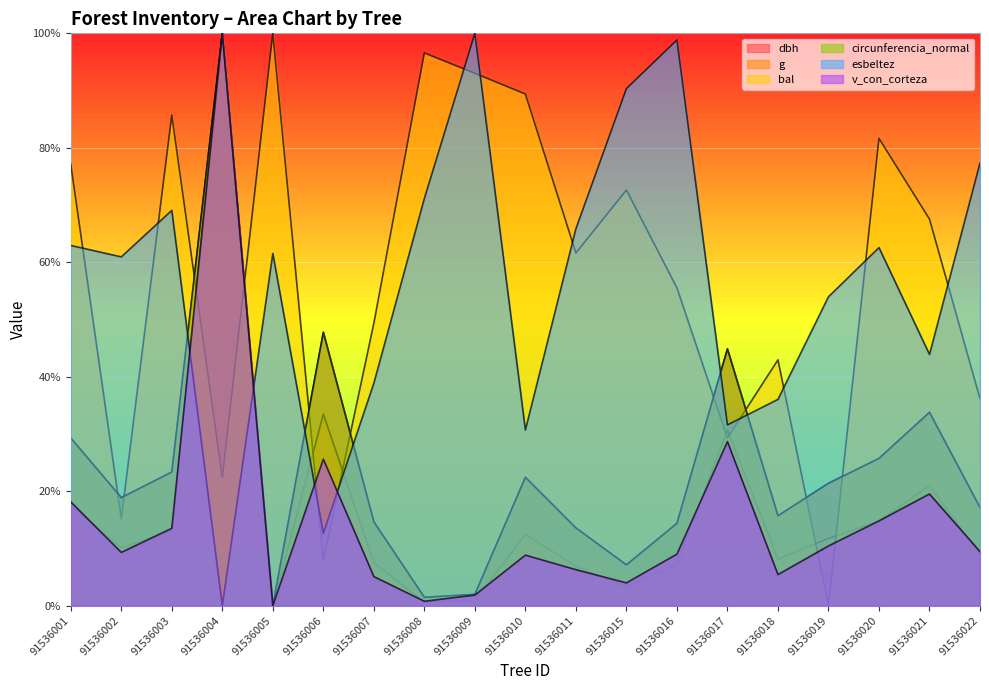

How many lines are shown in the chart?

6